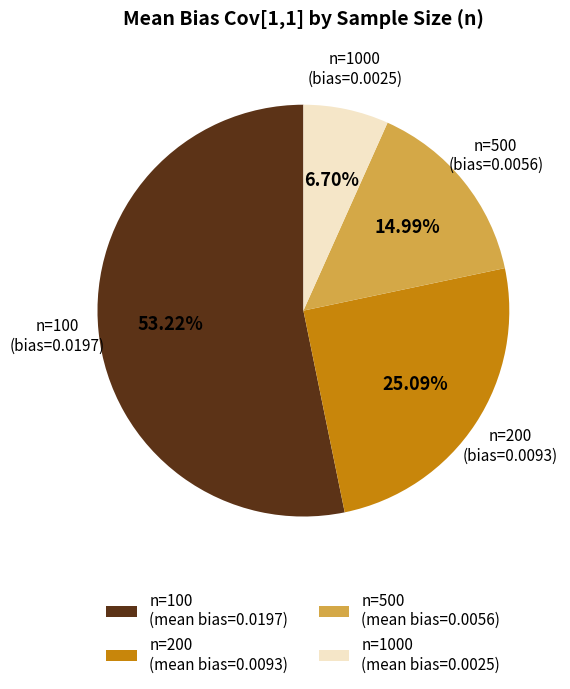

How many segments does this pie chart have?

4